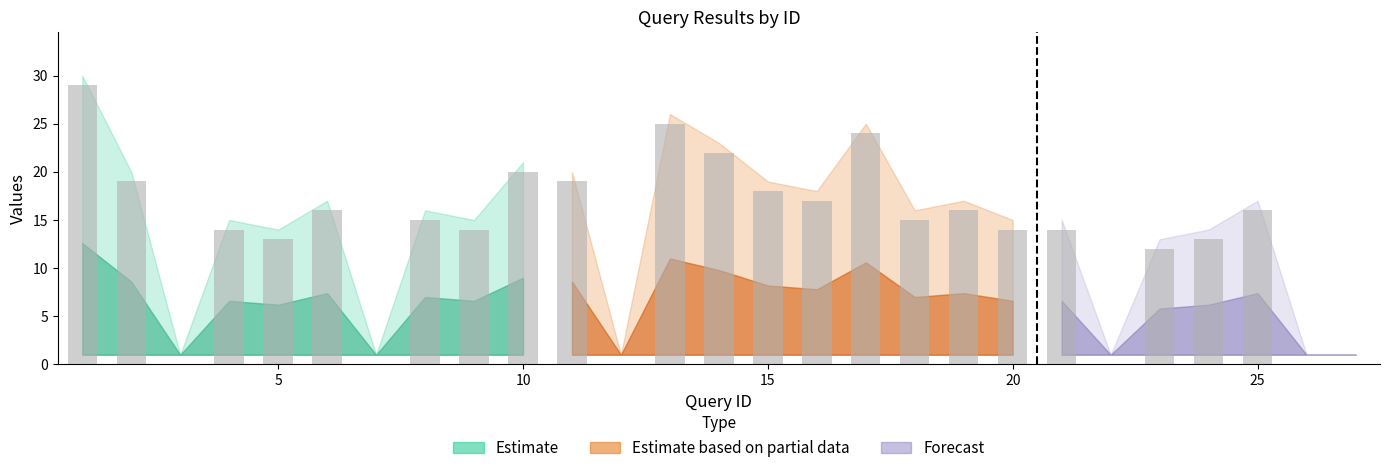

What is the greatest value displayed?

29